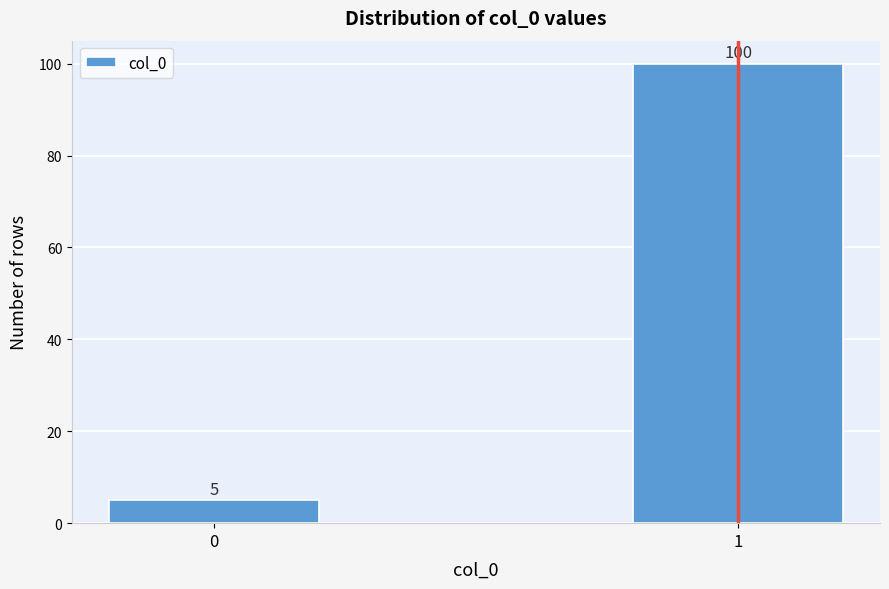

Reading left to right, extract all data points from this chart.

0=5	1=100